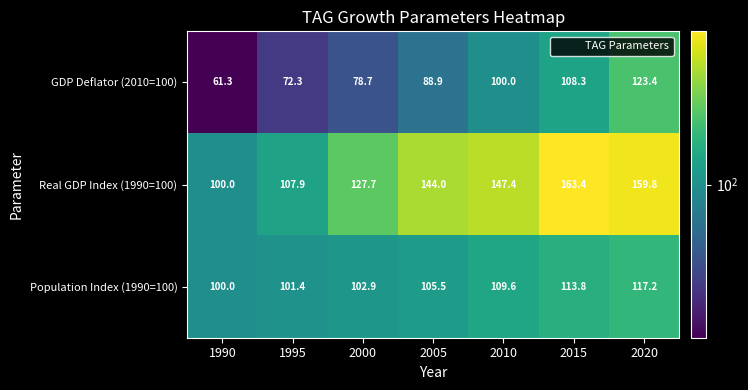

Reading left to right, transcribe all the data shown in this chart.

GDP Deflator (2010=100): 61.3	72.3	78.7	88.9	100.0	108.3	123.4
Real GDP Index (1990=100): 100.0	107.9	127.7	144.0	147.4	163.4	159.8
Population Index (1990=100): 100.0	101.4	102.9	105.5	109.6	113.8	117.2